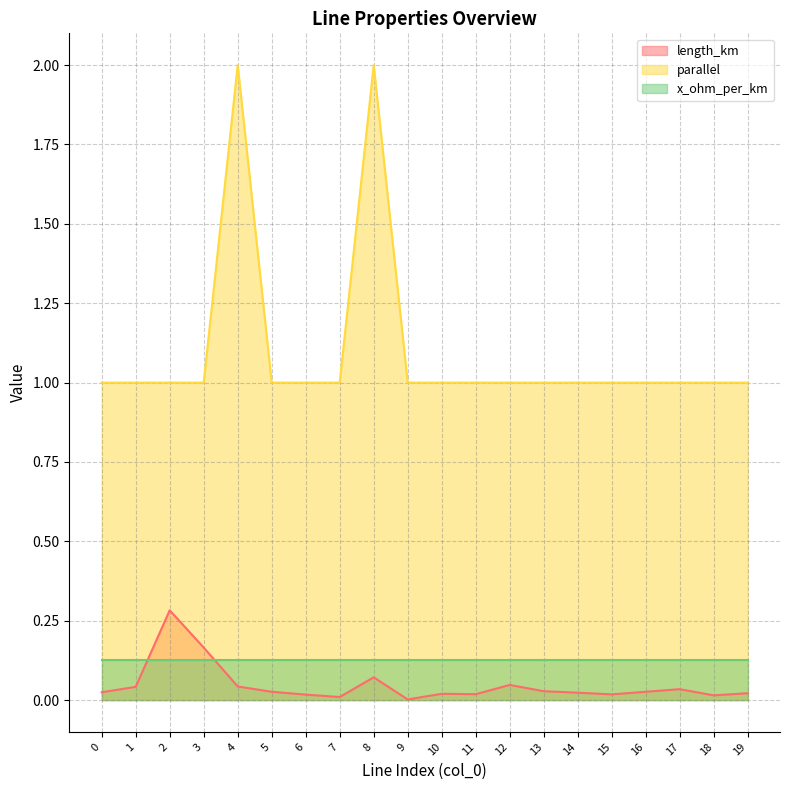

True or false: parallel and length_km cross at least once.

False